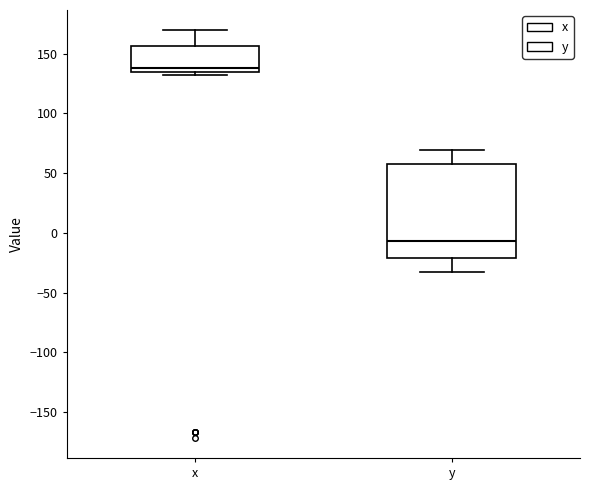

Reading left to right, read every box against the y-axis: the position of its median line, the range the box covers, and the ends of its whiskers. The values are not printed on the chart, so give them approximately, as read against the axis.

x: median 140, box 135 to 155, whiskers 135 (just below the box's lower edge) to 170
y: median -5, box -20 to 60, whiskers -35 to 70